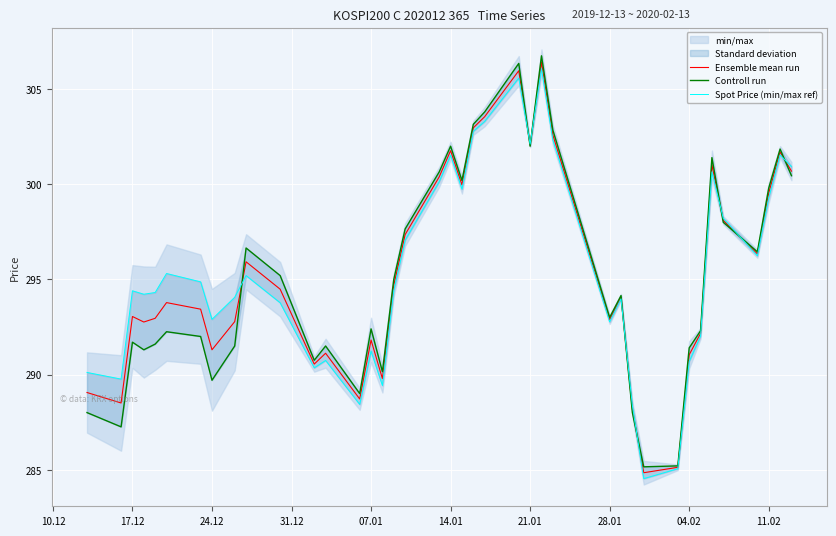

What is the average value of the Controll run series?

295.2